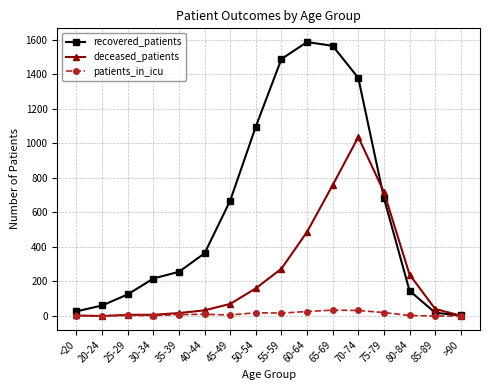

Between 30-34 and 65-69, which series saw the biggest shift?

recovered_patients